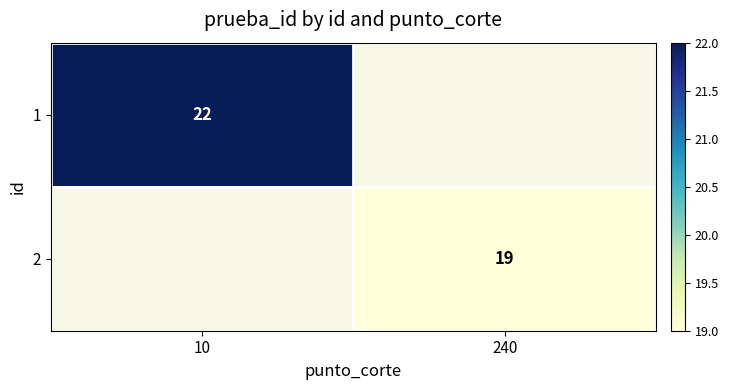

Is it true that 2 equals 30 at 240?

False